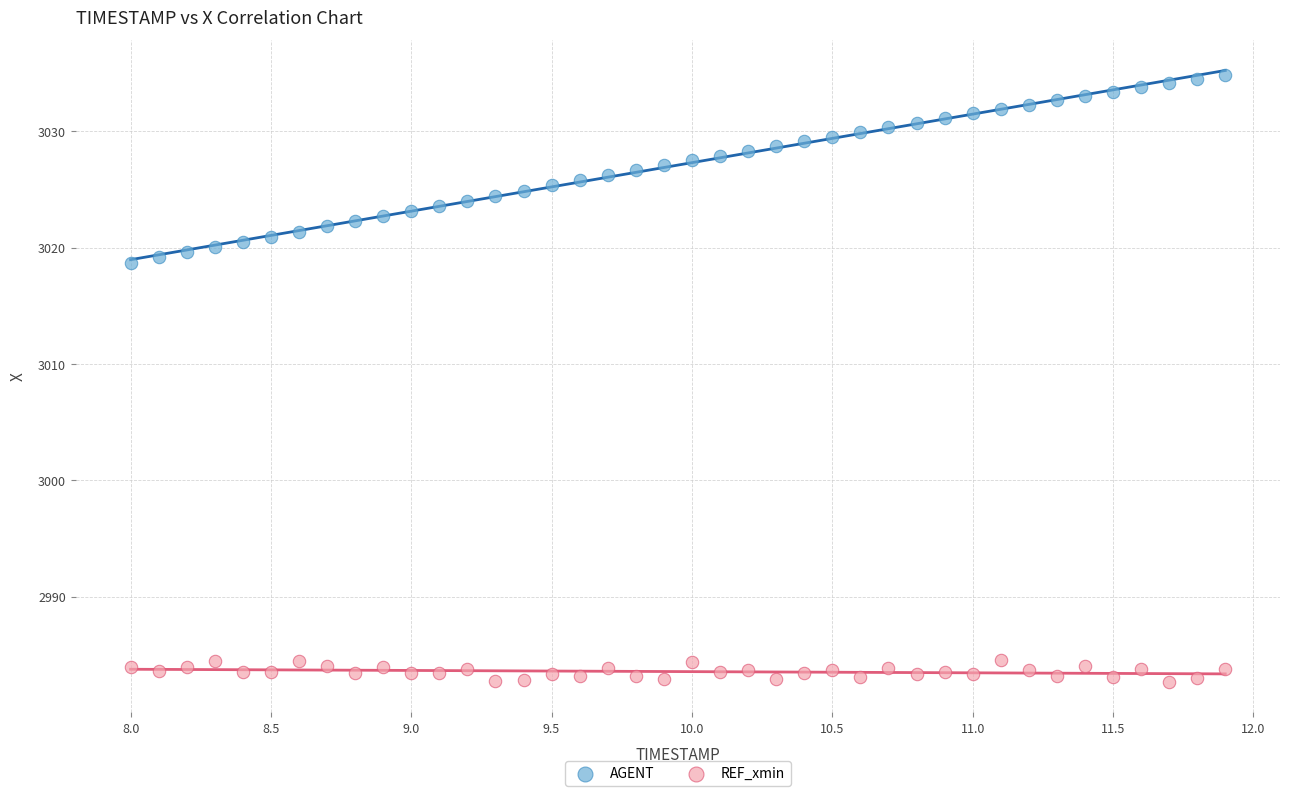

Which series reaches the minimum Y coordinate?

REF_xmin